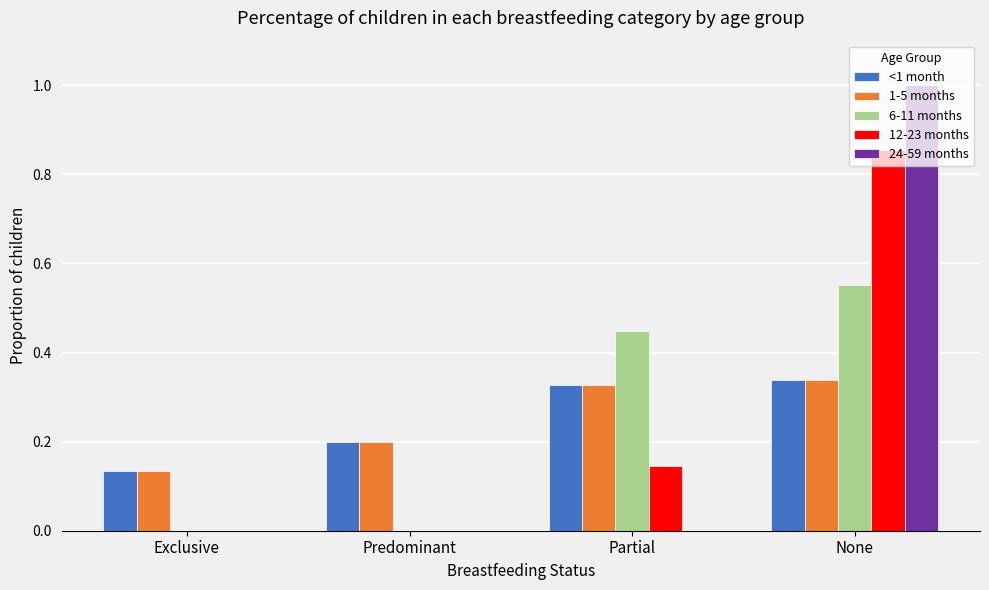

What is the greatest value displayed?

1.0